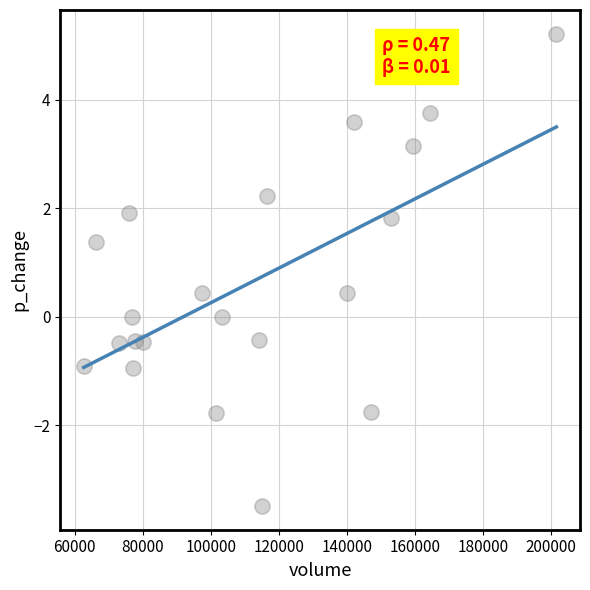

What is the range of X values (max minus min)?

138941.3